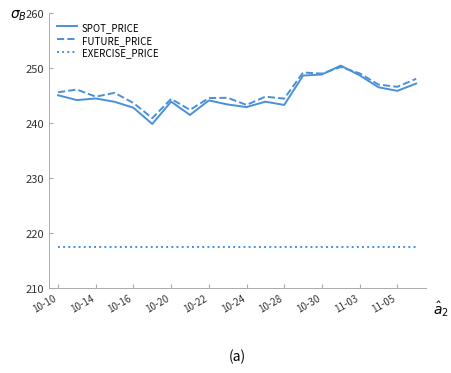

What is the lowest value of the FUTURE_PRICE series?

240.9